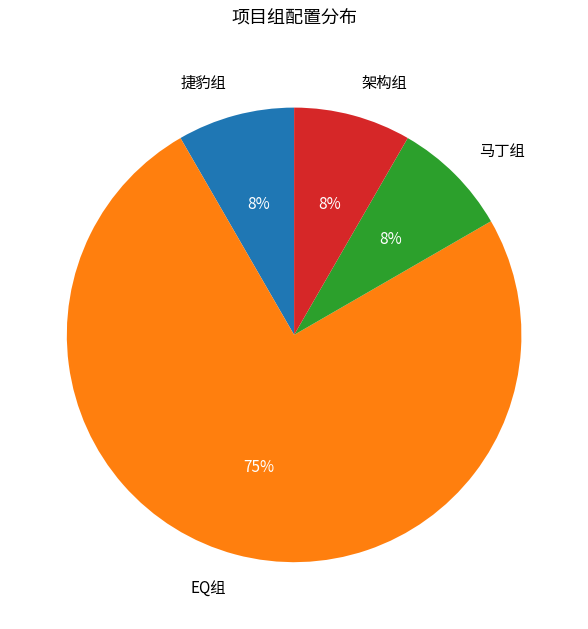

Which slice is the largest?

EQ组